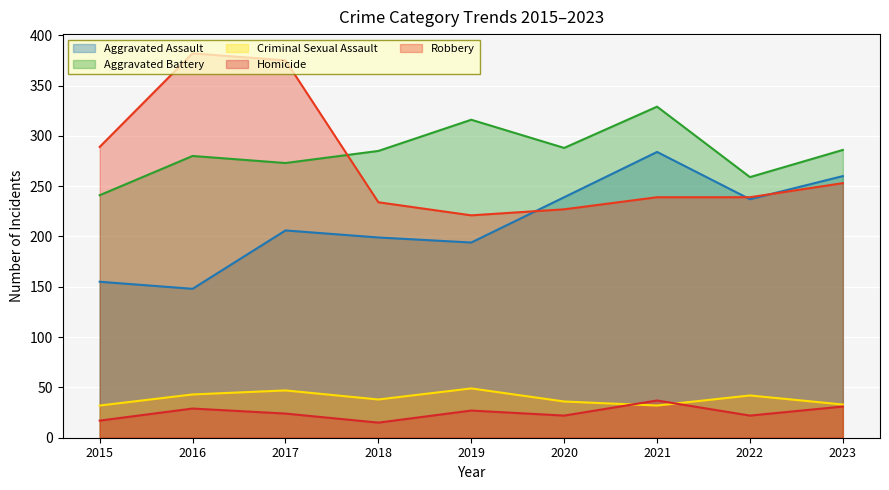

What is the spread (max minus min) of values at 2017?

351